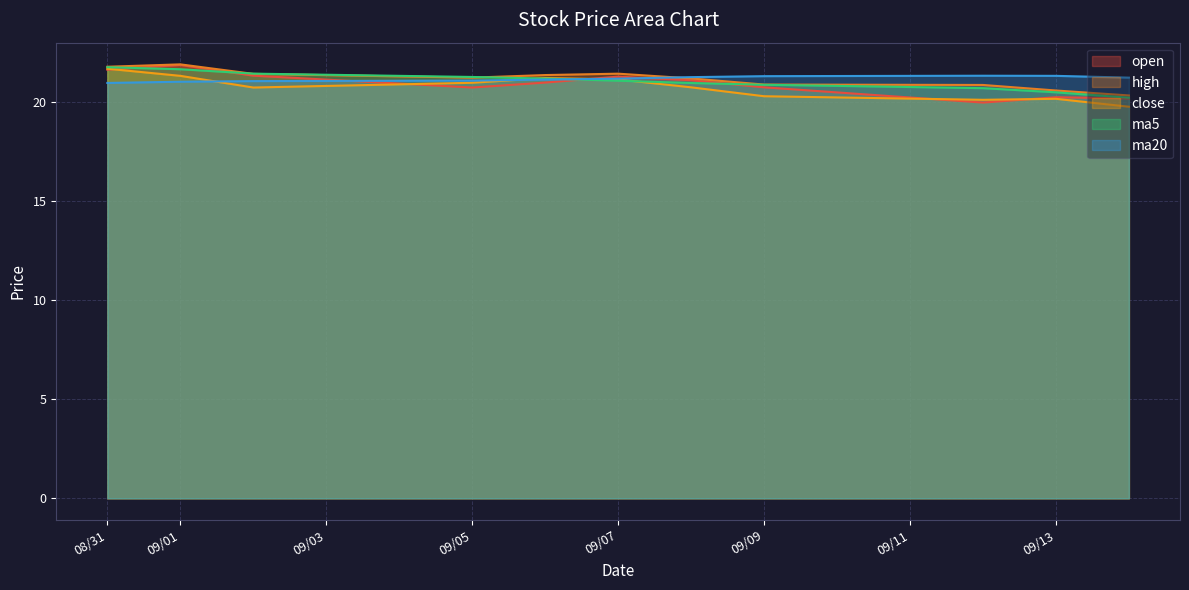

What is the sum of all open values?

230.3